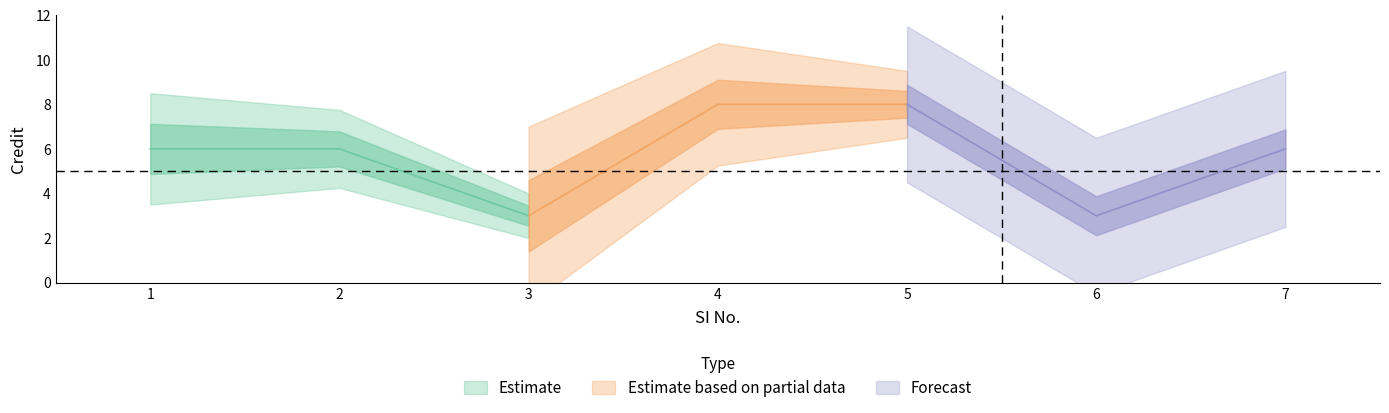

True or false: Estimate based on partial data and Forecast intersect in this chart.

False